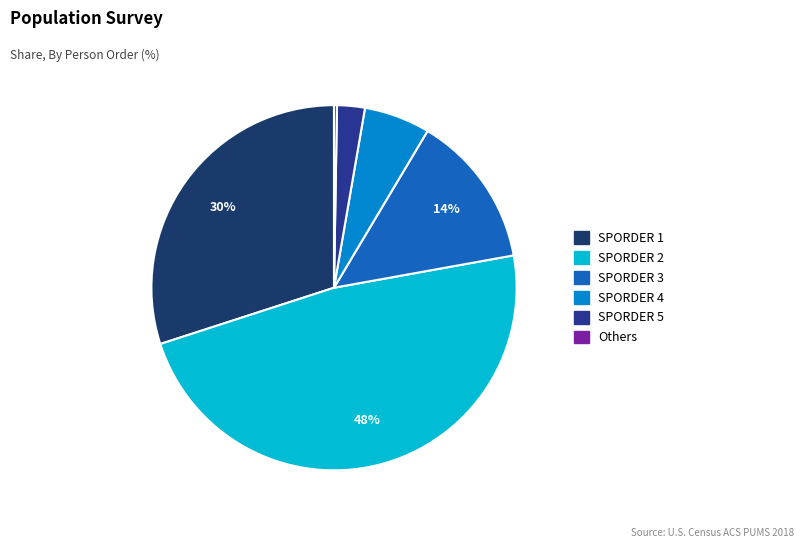

Approximately how many times larger is the value at SPORDER 4 compared to SPORDER 3?

0.4